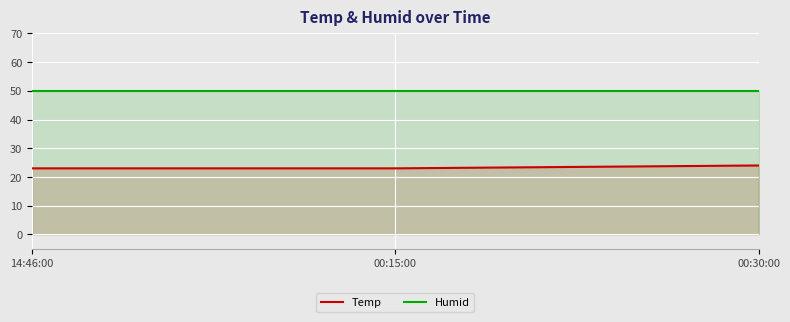

Reading left to right, what are all the values shown in this chart?

Temp: 23	23	24
Humid: 50	50	50